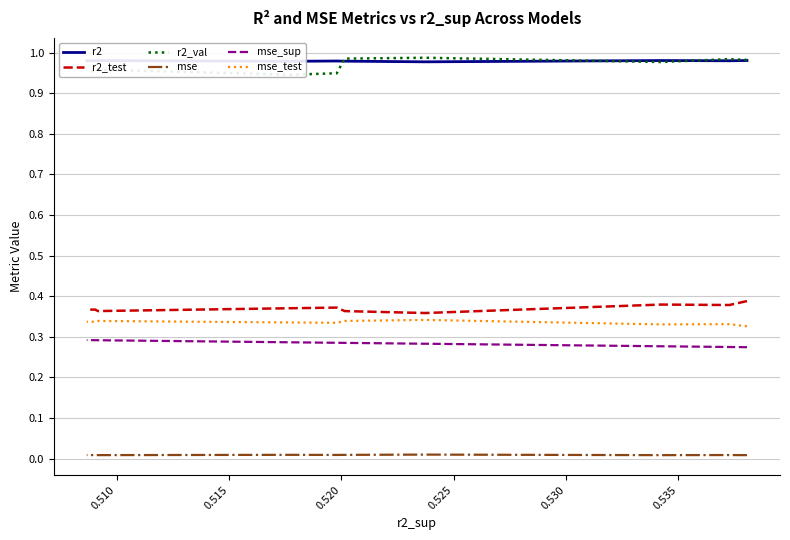

What is the label of the 7th point from the left?

0.535